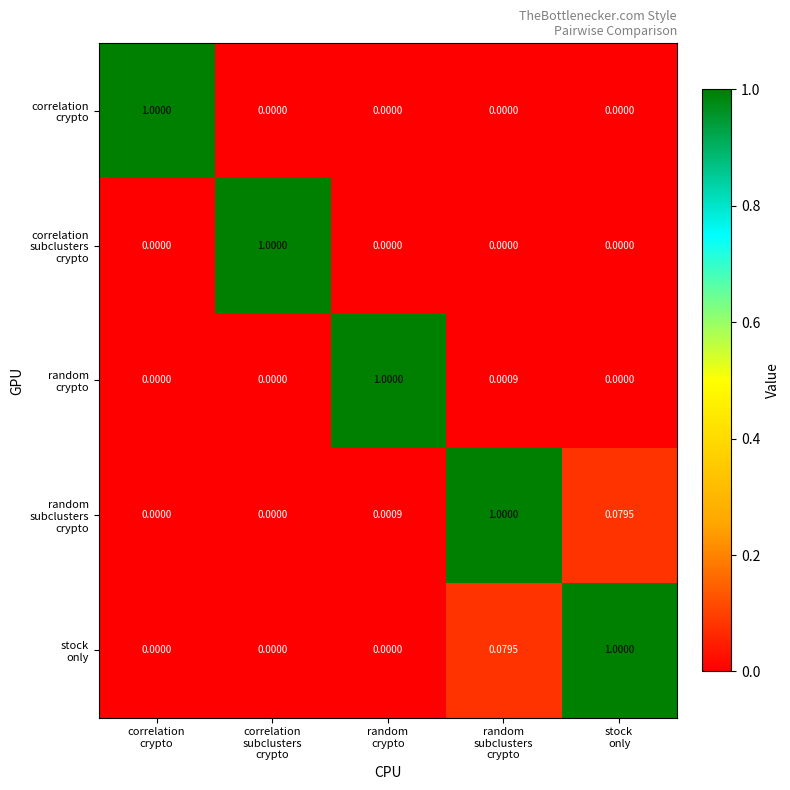

At how many categories does at least one series exceed 0?

5